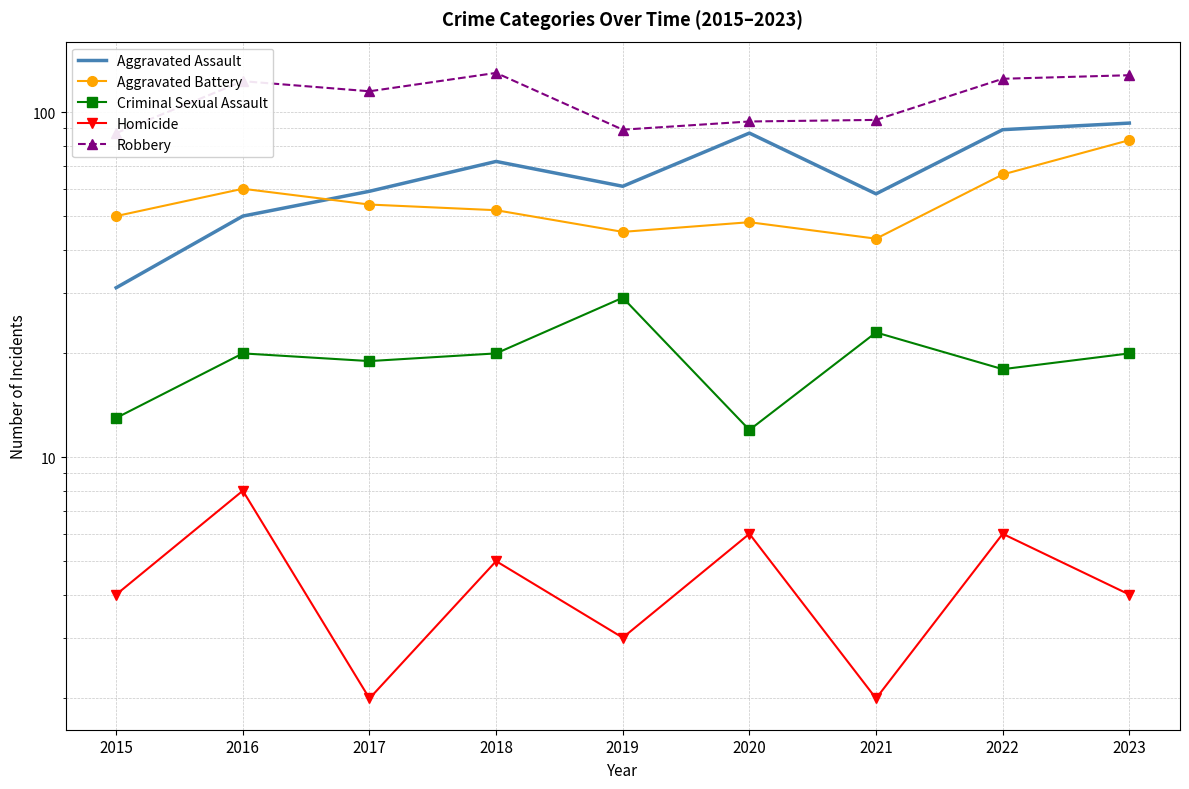

True or false: Criminal Sexual Assault and Robbery cross at least once.

False